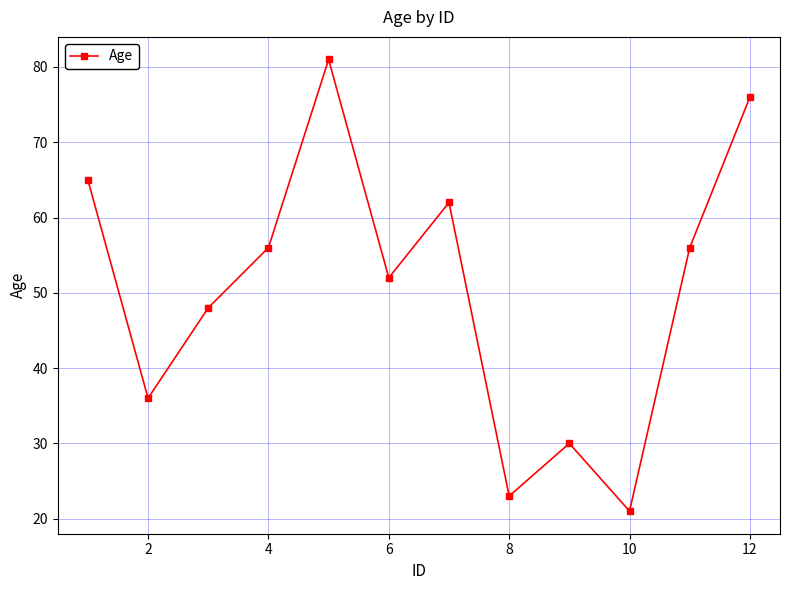

What is the difference between the second highest and second lowest values?

53